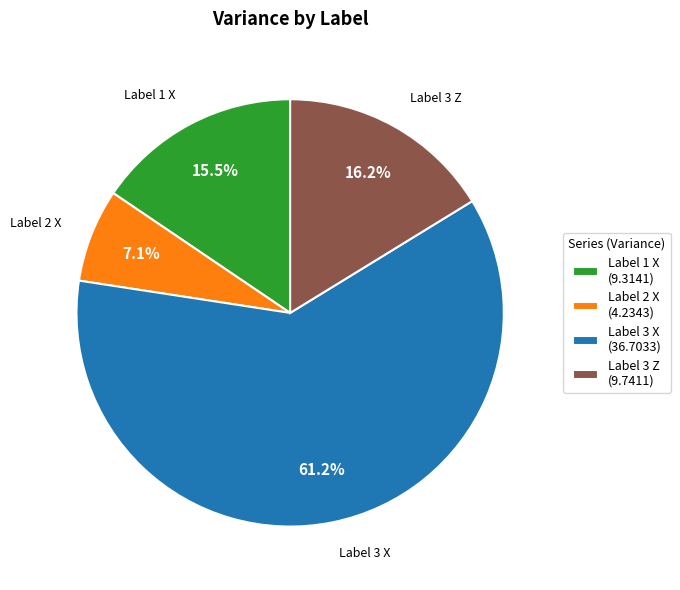

Is there any slice that represents more than half of the pie?

Yes